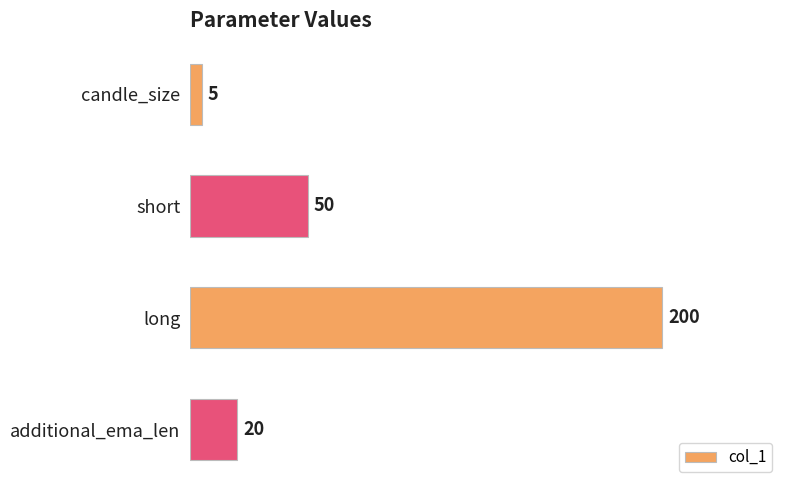

Does the chart contain any negative values?

No